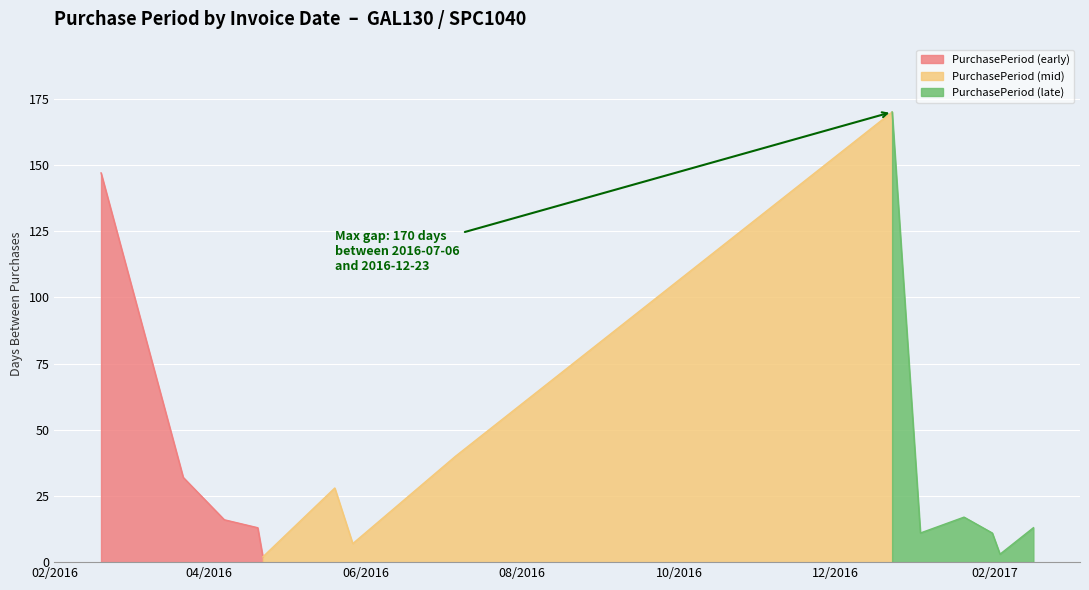

List the labels in order of value, smallest first.

2016-04-22, 2017-02-03, 2016-05-27, 2017-01-03, 2017-01-31, 2016-04-20, 2017-02-16, 2016-04-07, 2017-01-20, 2016-05-20, 2016-03-22, 2016-07-06, 2016-02-19, 2016-12-23